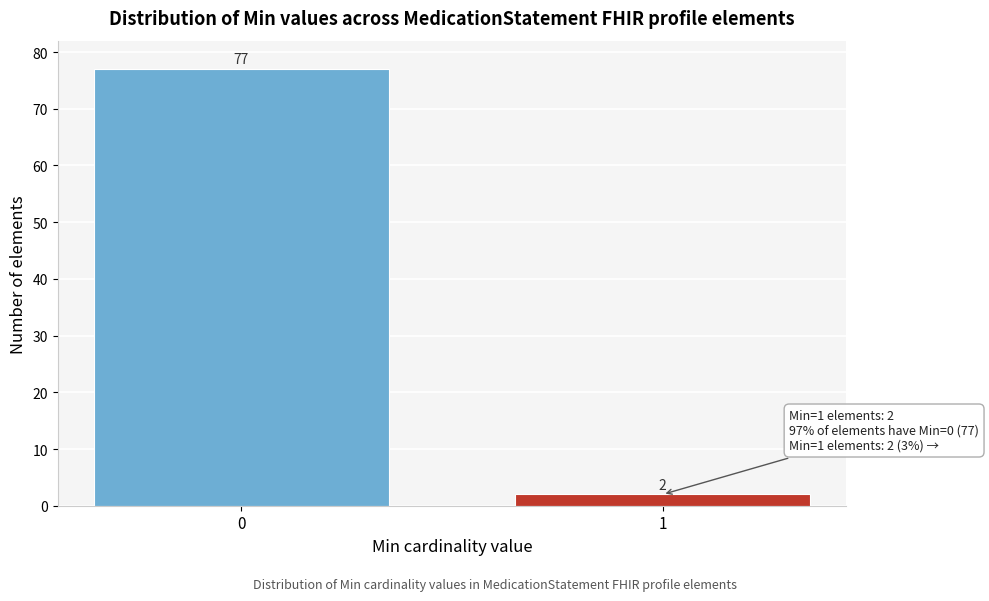

Reading left to right, extract all data points from this chart.

0=77	1=2